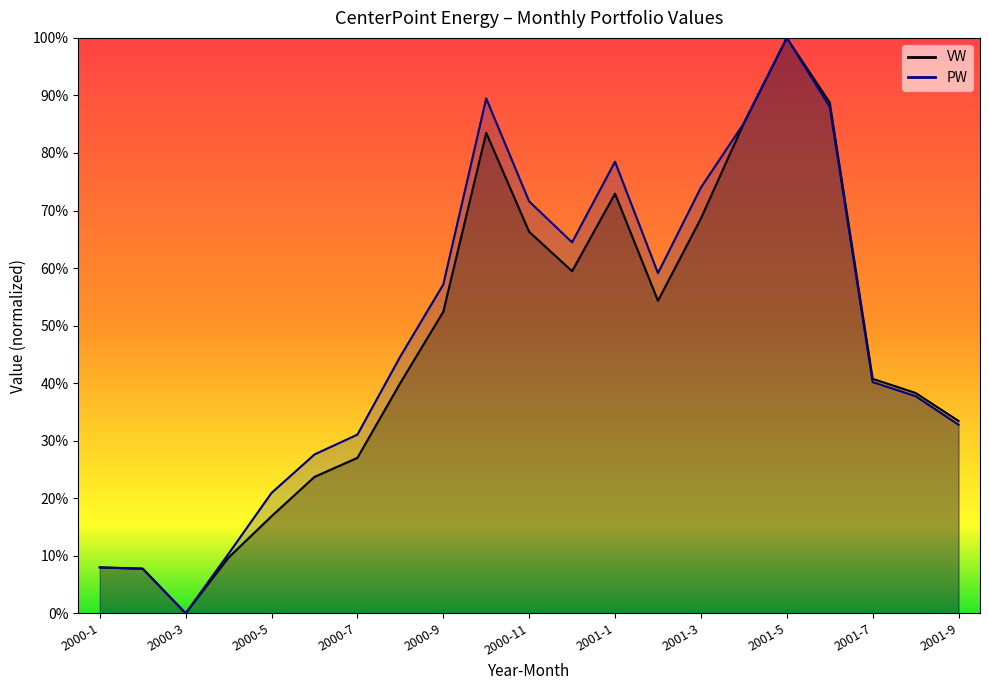

What is the approximate value of PW at 2001-5?

1.0